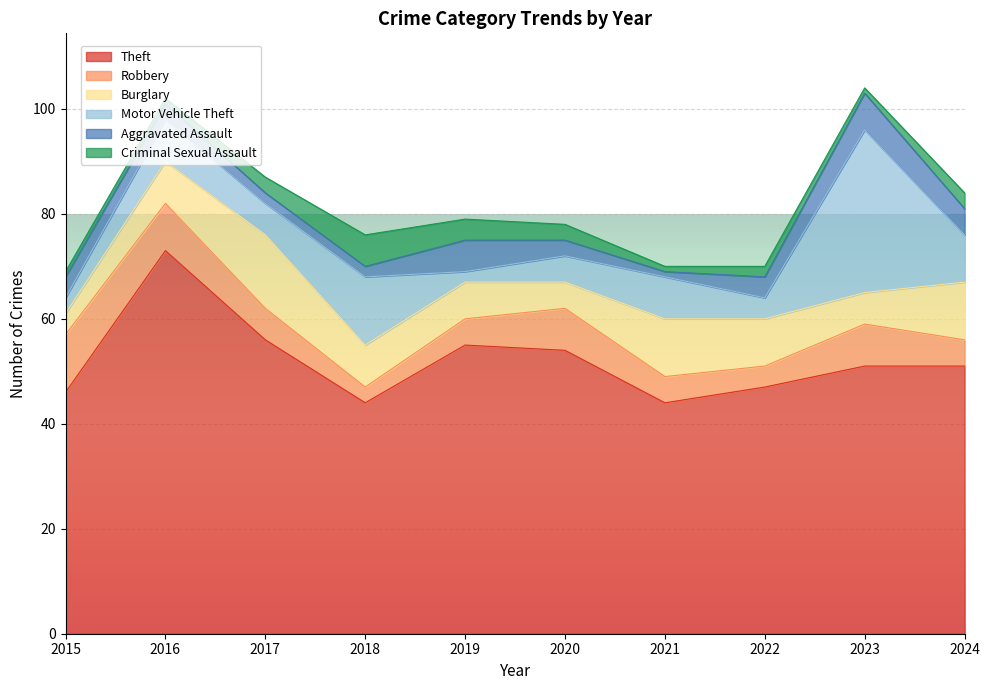

Where is the first local maximum for Aggravated Assault?

2019